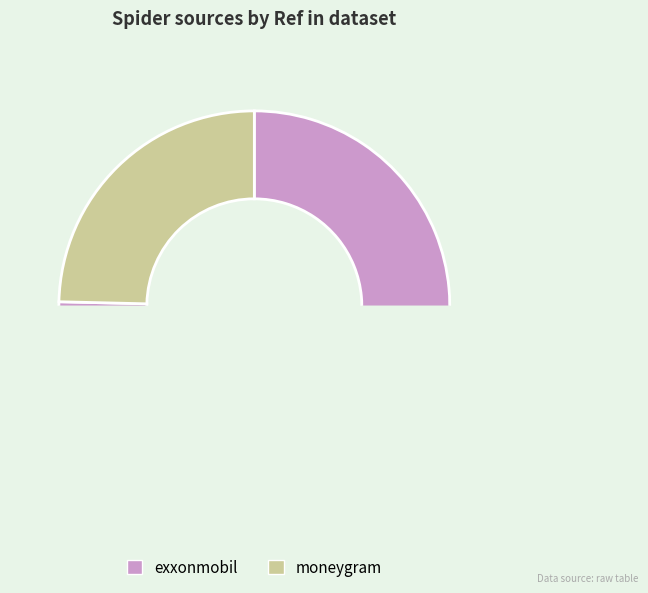

How many slices are in this pie chart?

2